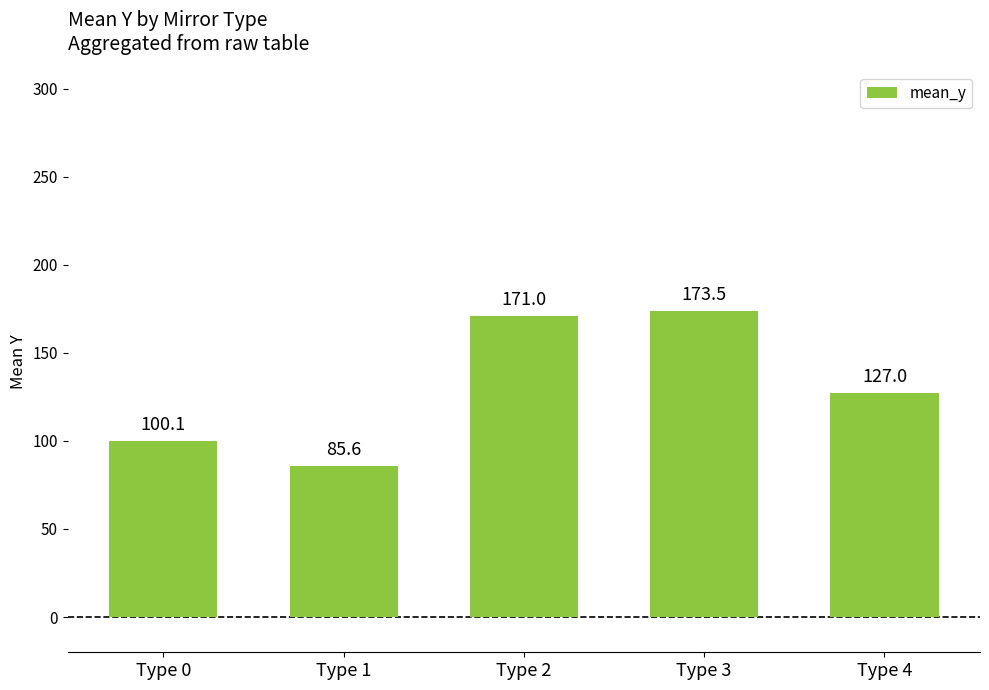

Rank the categories by value from highest to lowest.

Type 3, Type 2, Type 4, Type 0, Type 1